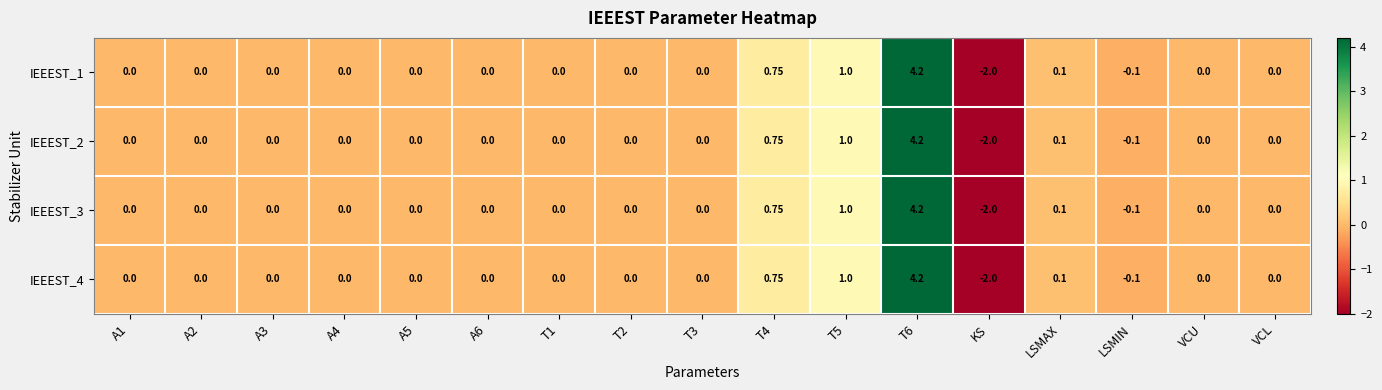

Count the number of data series in this chart.

4